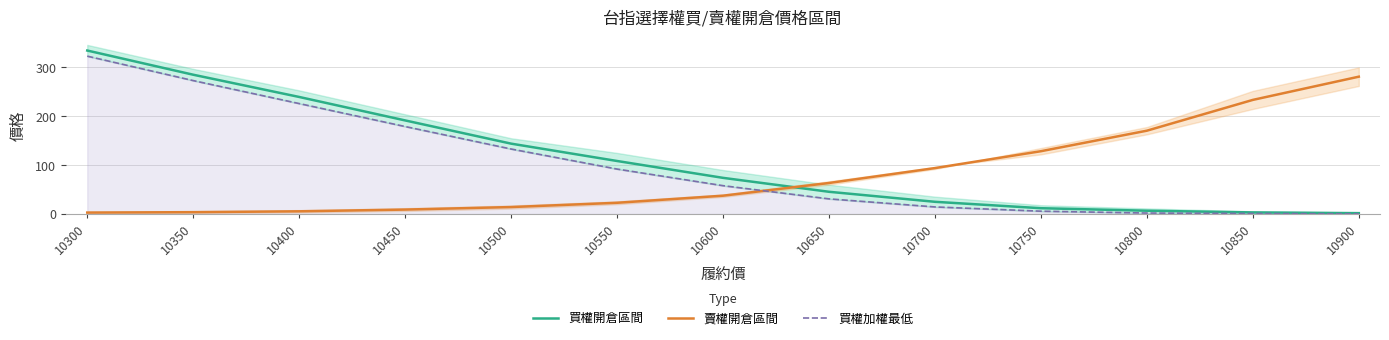

How many lines are shown in the chart?

3